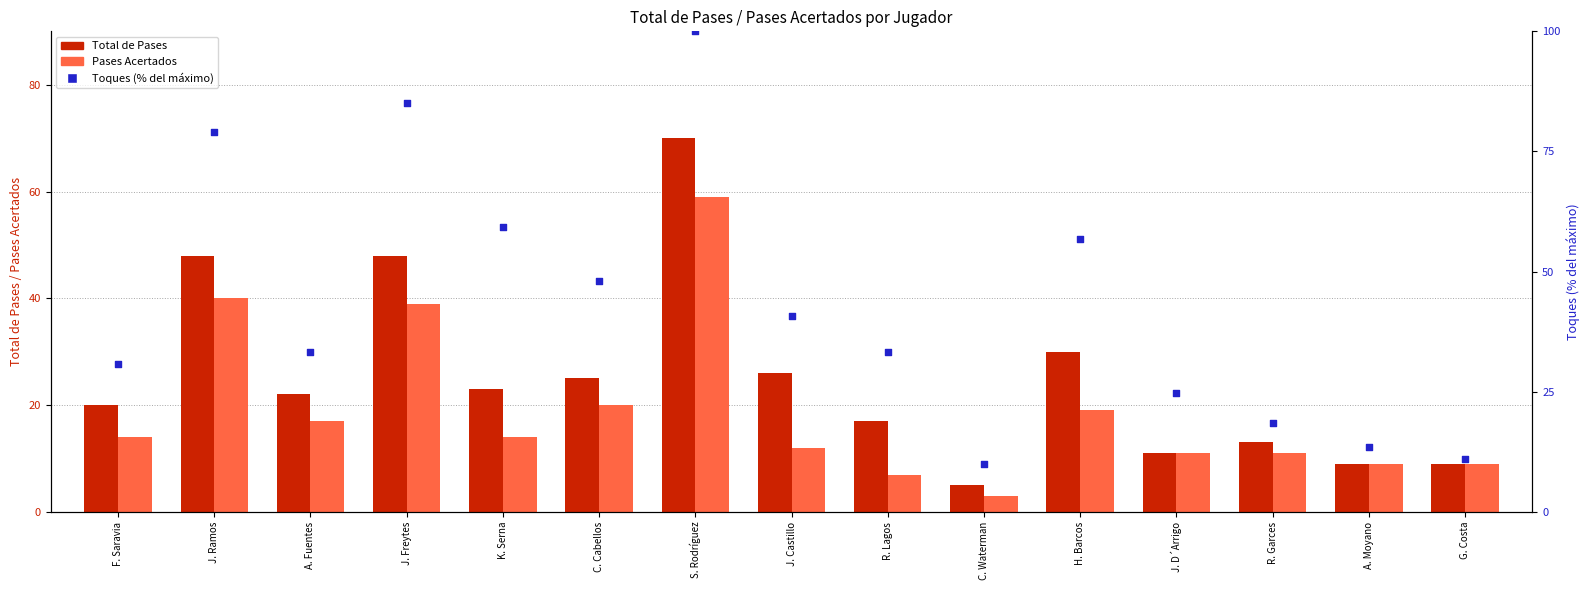

At which category is the sum across all series the highest?

S. Rodríguez